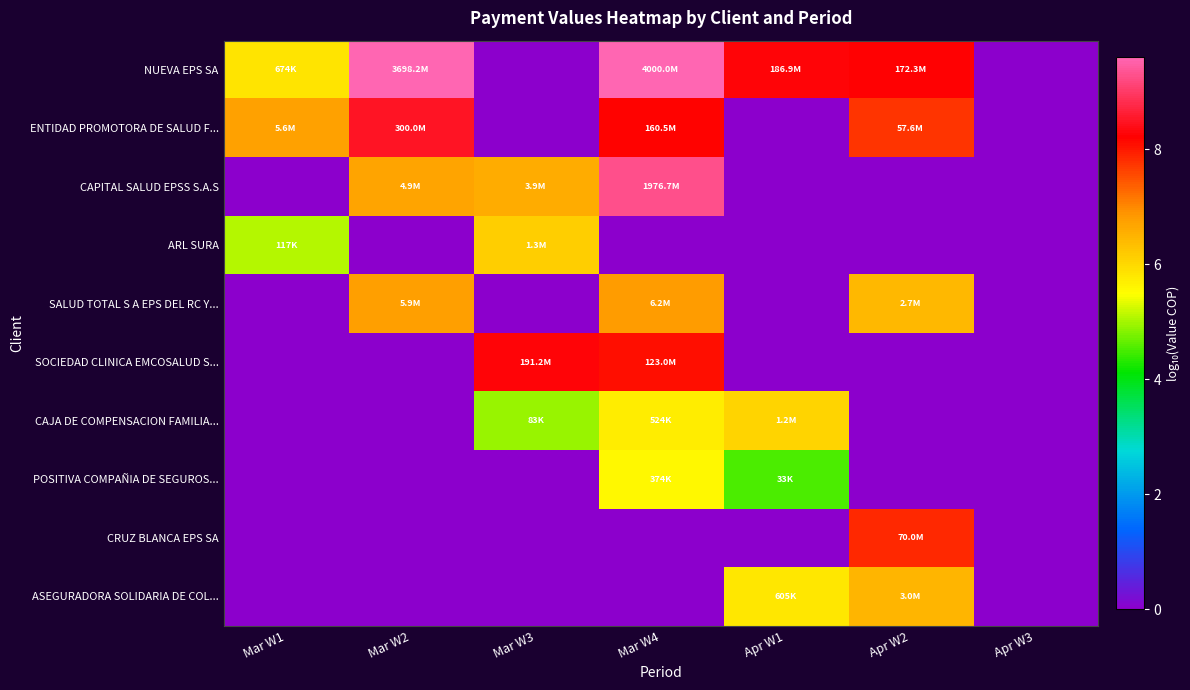

Which series has the largest total across all categories?

NUEVA EPS SA